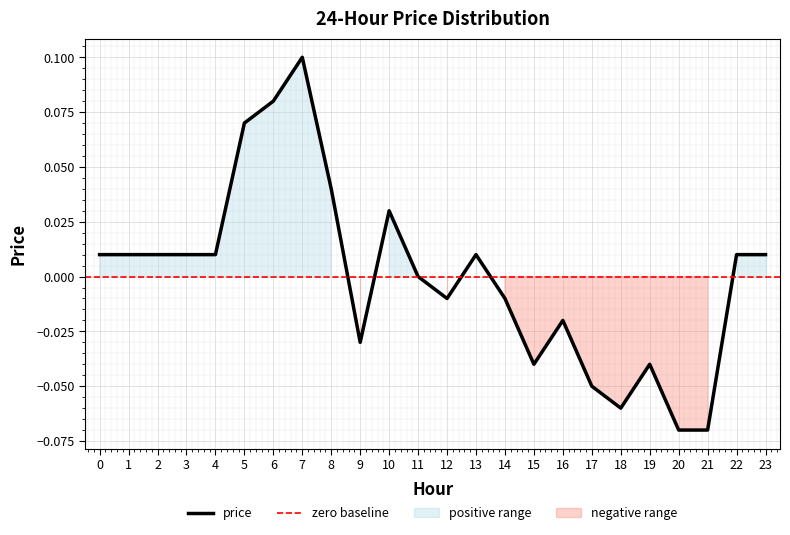

Where is the first local maximum?

7